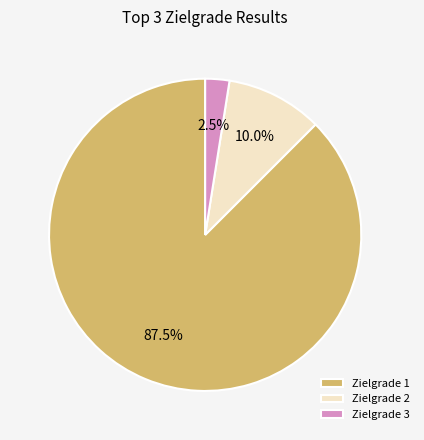

Combined, do Zielgrade 2 and Zielgrade 3 account for over 50%?

No